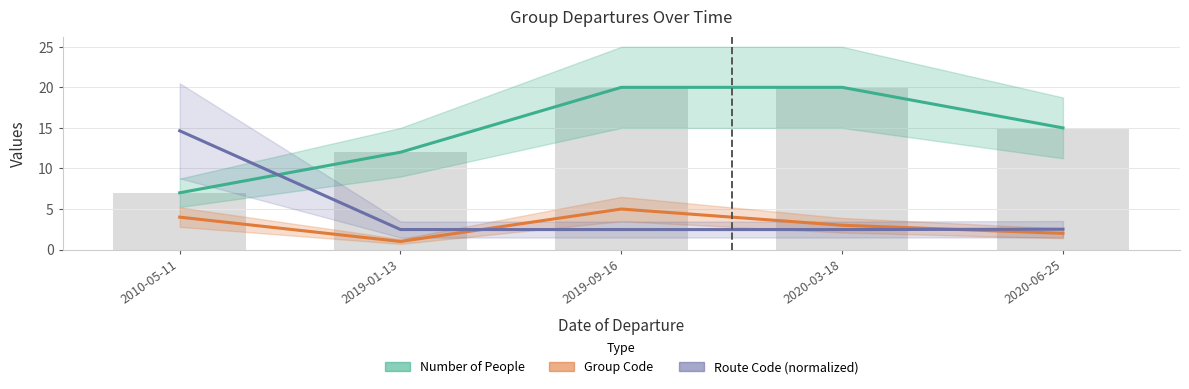

Reading left to right, list all the values displayed in this chart.

Number of People: 7.0	12.0	20.0	20.0	15.0
Group Code: 4.0	1.0	5.0	3.0	2.0
Route Code: 14.6	2.5	2.5	2.5	2.5